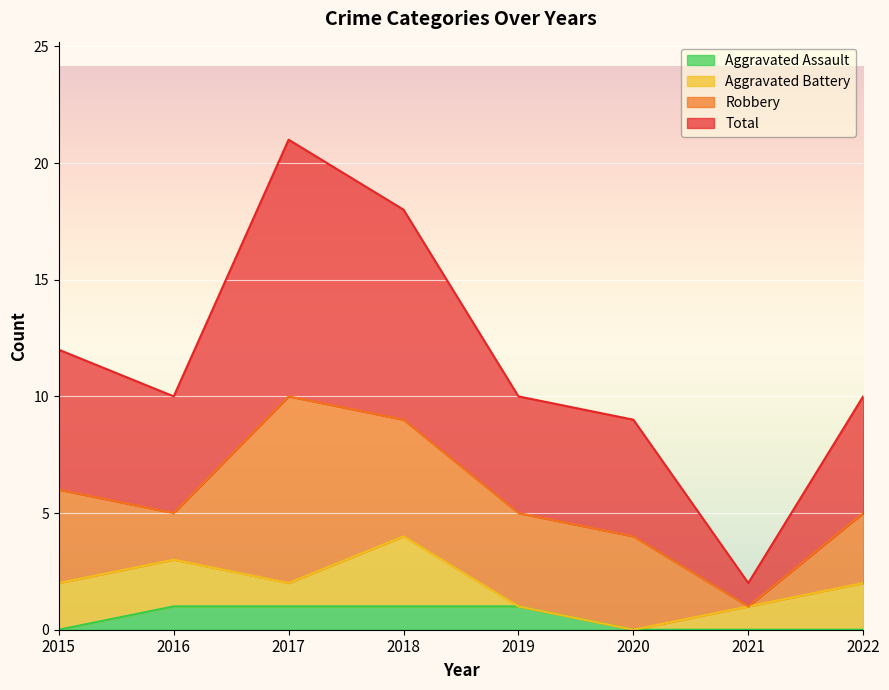

At which category does Total reach its first local peak?

2017